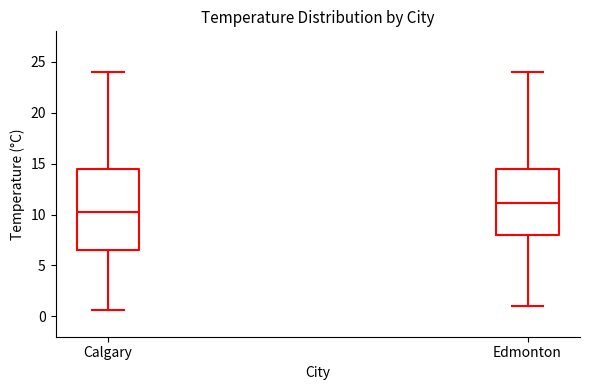

Which box's median line is the highest?

Edmonton